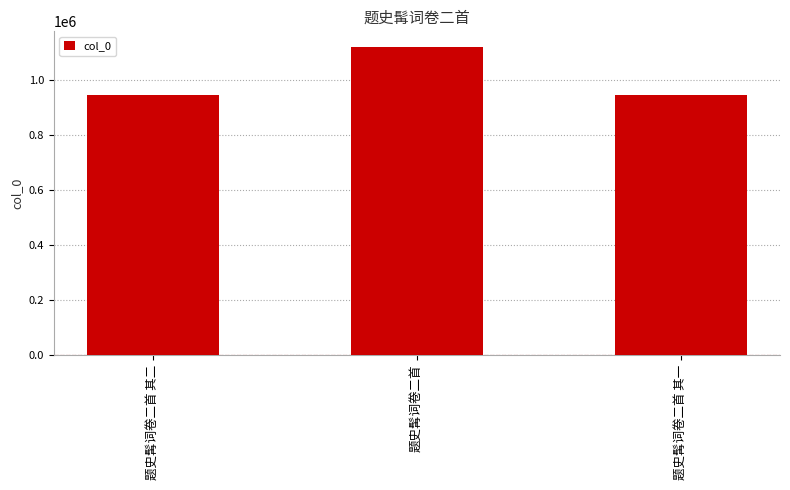

What is the label of the 1st bar from the right?

题史髯词卷二首 其一